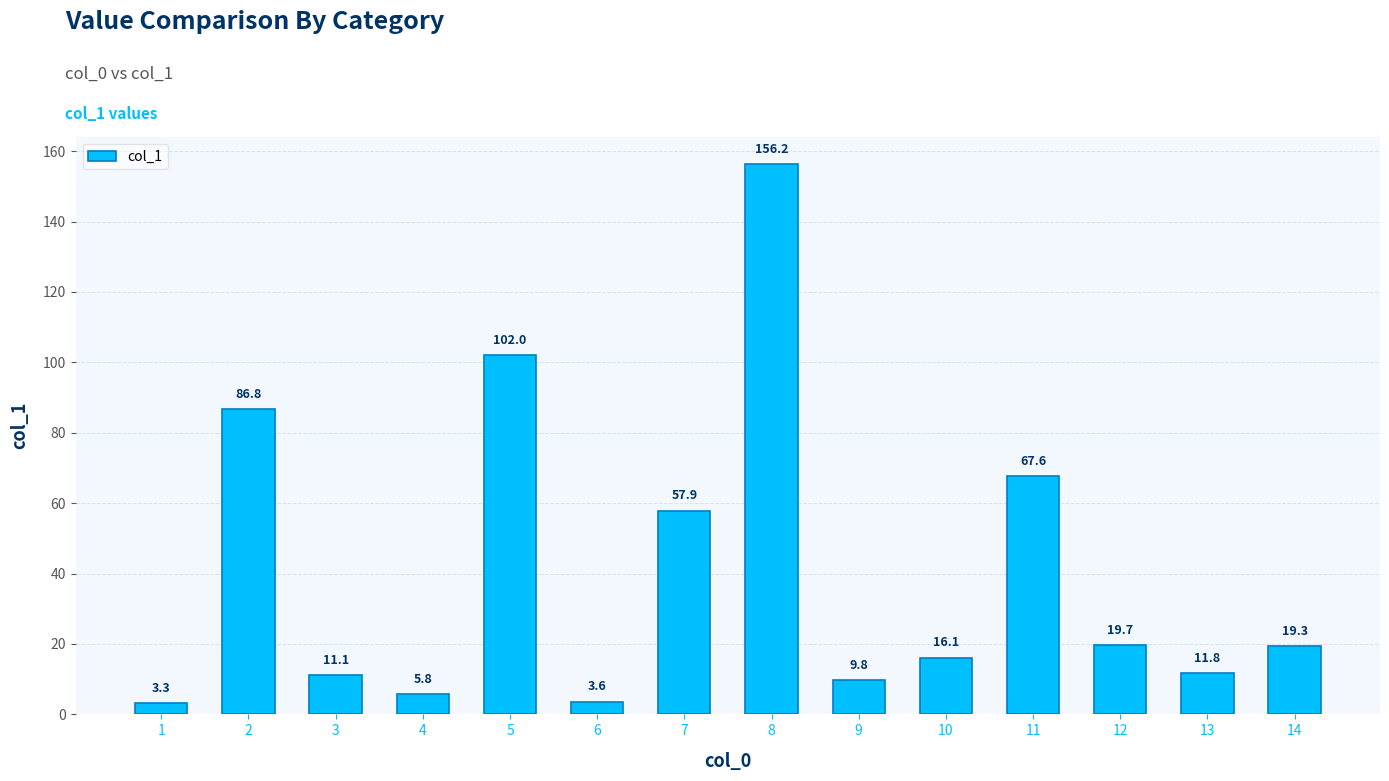

Count the number of categories in the chart.

14